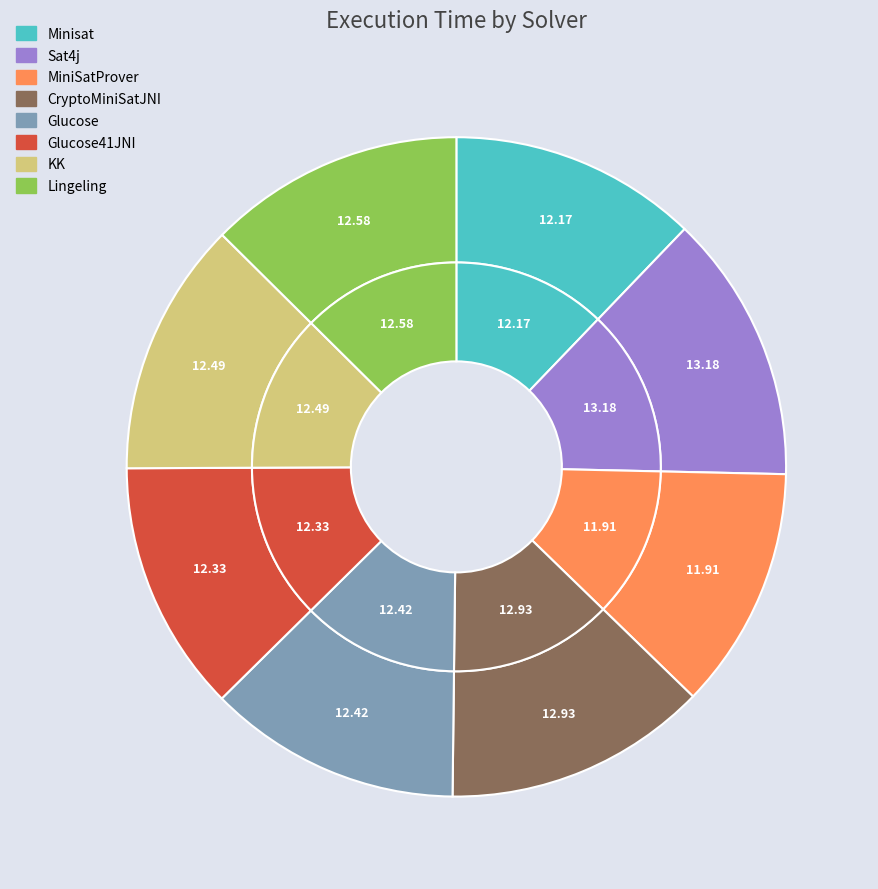

What is the ratio of the value at MiniSatProver to the value at Glucose41JNI?

1.0